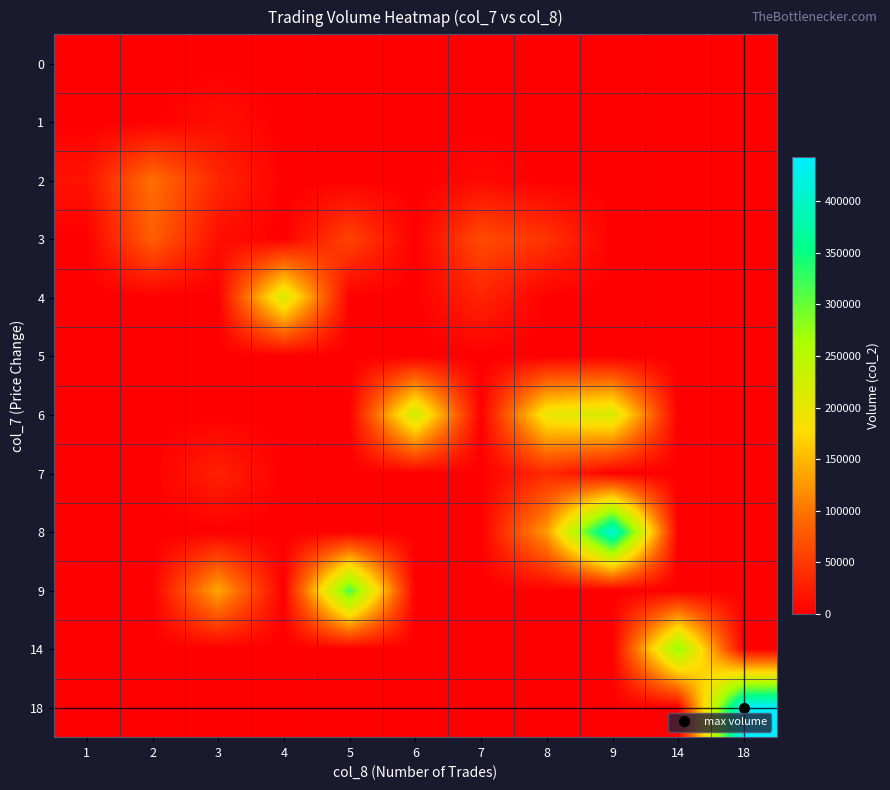

Reading left to right, extract all data points from this chart.

0: 1=0	2=0	3=0	4=0	5=0	6=0	7=0	8=0	9=0	14=0	18=0
1: 1=0	2=0	3=12420	4=0	5=0	6=0	7=0	8=0	9=0	14=0	18=0
2: 1=16600	2=96200	3=33500	4=0	5=0	6=0	7=7600	8=0	9=0	14=0	18=0
3: 1=0	2=82900	3=12420	4=0	5=58200	6=0	7=65470	8=44550	9=0	14=0	18=0
4: 1=0	2=0	3=0	4=219500	5=0	6=0	7=30660	8=0	9=0	14=0	18=0
5: 1=0	2=0	3=0	4=0	5=0	6=0	7=0	8=0	9=0	14=0	18=0
6: 1=0	2=0	3=0	4=0	5=0	6=231300	7=0	8=198380	9=220750	14=0	18=0
7: 1=0	2=0	3=28730	4=0	5=0	6=0	7=0	8=36370	9=0	14=0	18=0
8: 1=0	2=0	3=0	4=0	5=0	6=0	7=0	8=128800	9=416500	14=0	18=0
9: 1=0	2=0	3=137540	4=0	5=315260	6=0	7=0	8=0	9=0	14=0	18=0
14: 1=0	2=0	3=0	4=0	5=0	6=0	7=0	8=0	9=0	14=278860	18=0
18: 1=0	2=0	3=0	4=0	5=0	6=0	7=0	8=0	9=0	14=0	18=442230